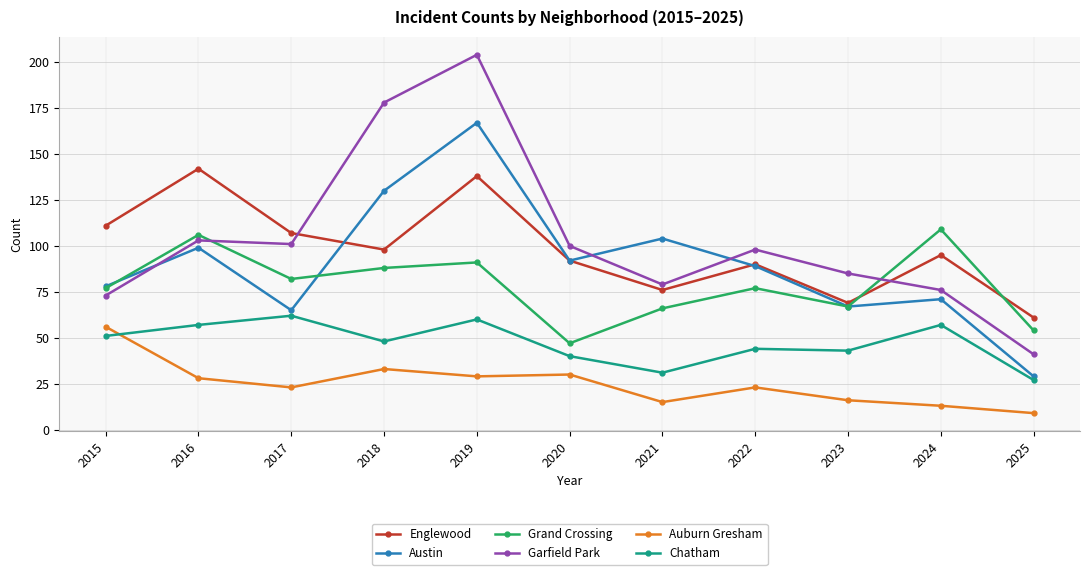

Reading left to right, what are all the values shown in this chart?

Englewood: 2015=111	2016=142	2017=107	2018=98	2019=138	2020=92	2021=76	2022=90	2023=69	2024=95	2025=61
Austin: 2015=78	2016=99	2017=65	2018=130	2019=167	2020=92	2021=104	2022=89	2023=67	2024=71	2025=29
Grand Crossing: 2015=77	2016=106	2017=82	2018=88	2019=91	2020=47	2021=66	2022=77	2023=67	2024=109	2025=54
Garfield Park: 2015=73	2016=103	2017=101	2018=178	2019=204	2020=100	2021=79	2022=98	2023=85	2024=76	2025=41
Auburn Gresham: 2015=56	2016=28	2017=23	2018=33	2019=29	2020=30	2021=15	2022=23	2023=16	2024=13	2025=9
Chatham: 2015=51	2016=57	2017=62	2018=48	2019=60	2020=40	2021=31	2022=44	2023=43	2024=57	2025=27